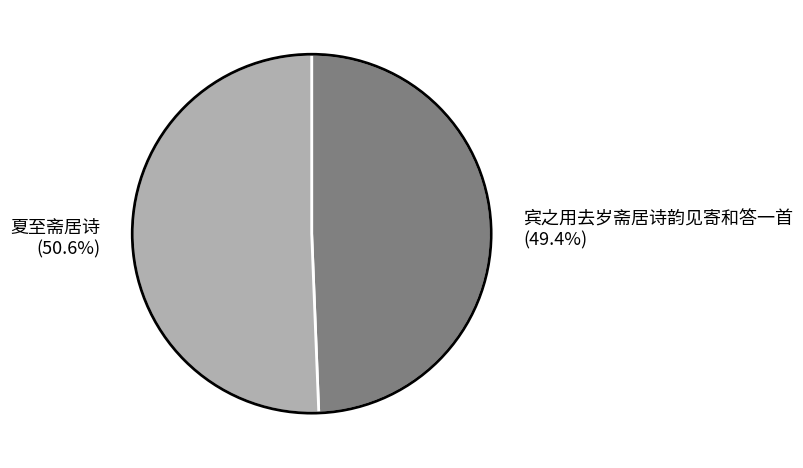

Does any single category account for the majority?

Yes